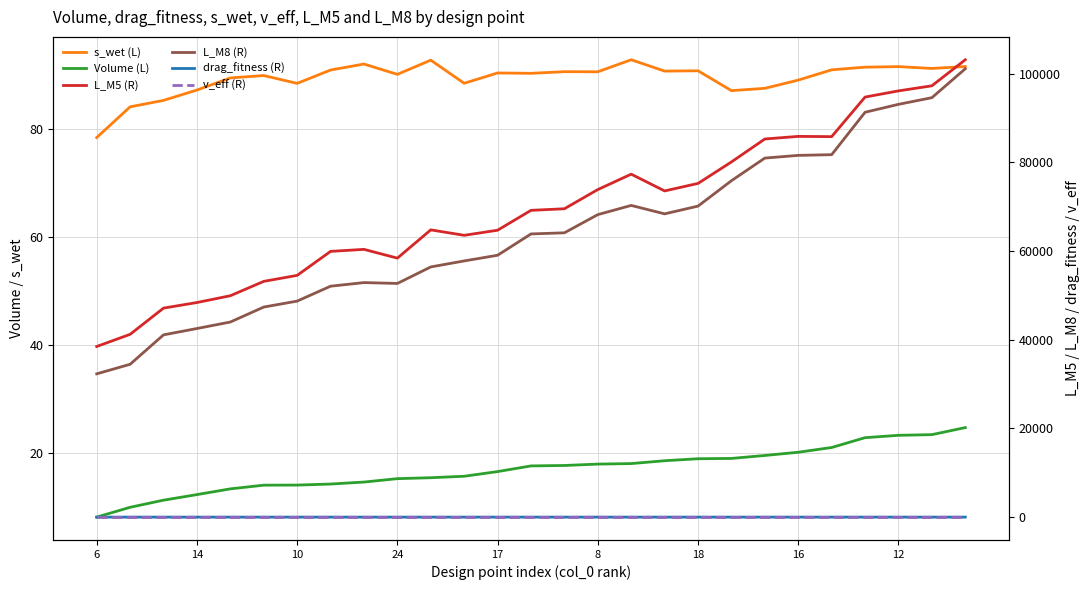

Which series changed the most between 10 and 9?

L_M8 (R)